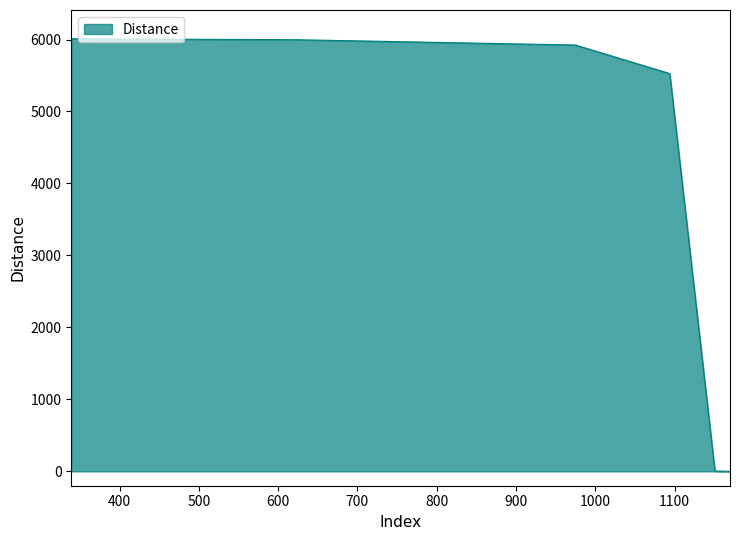

What is the change in value from 1094 to 339?

+483.3